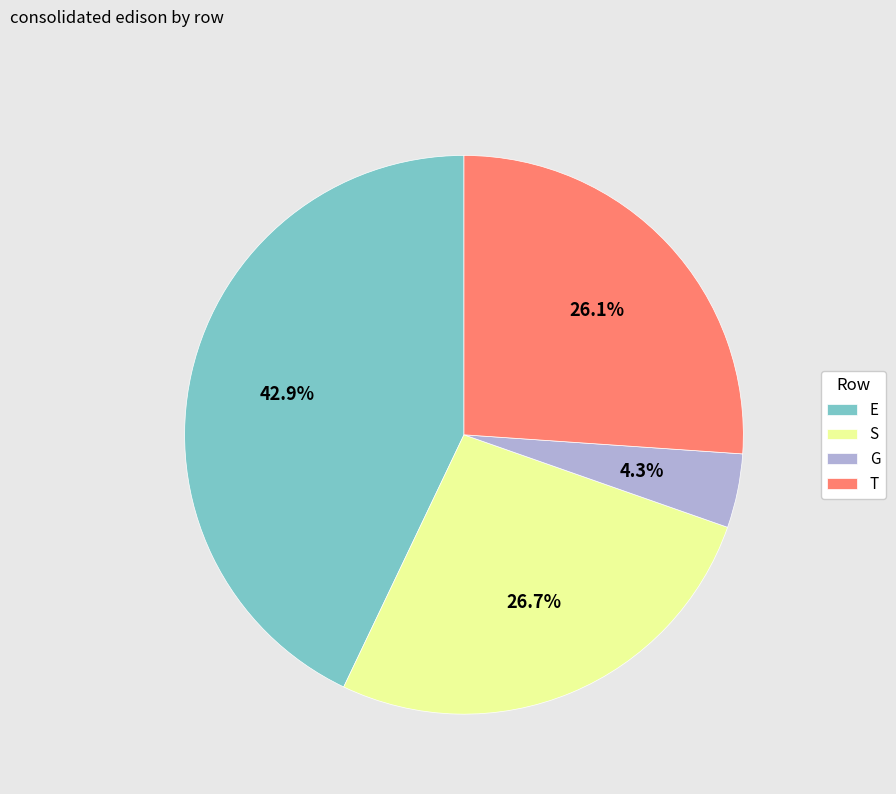

What percentage is the S slice, to the nearest percent?

27%